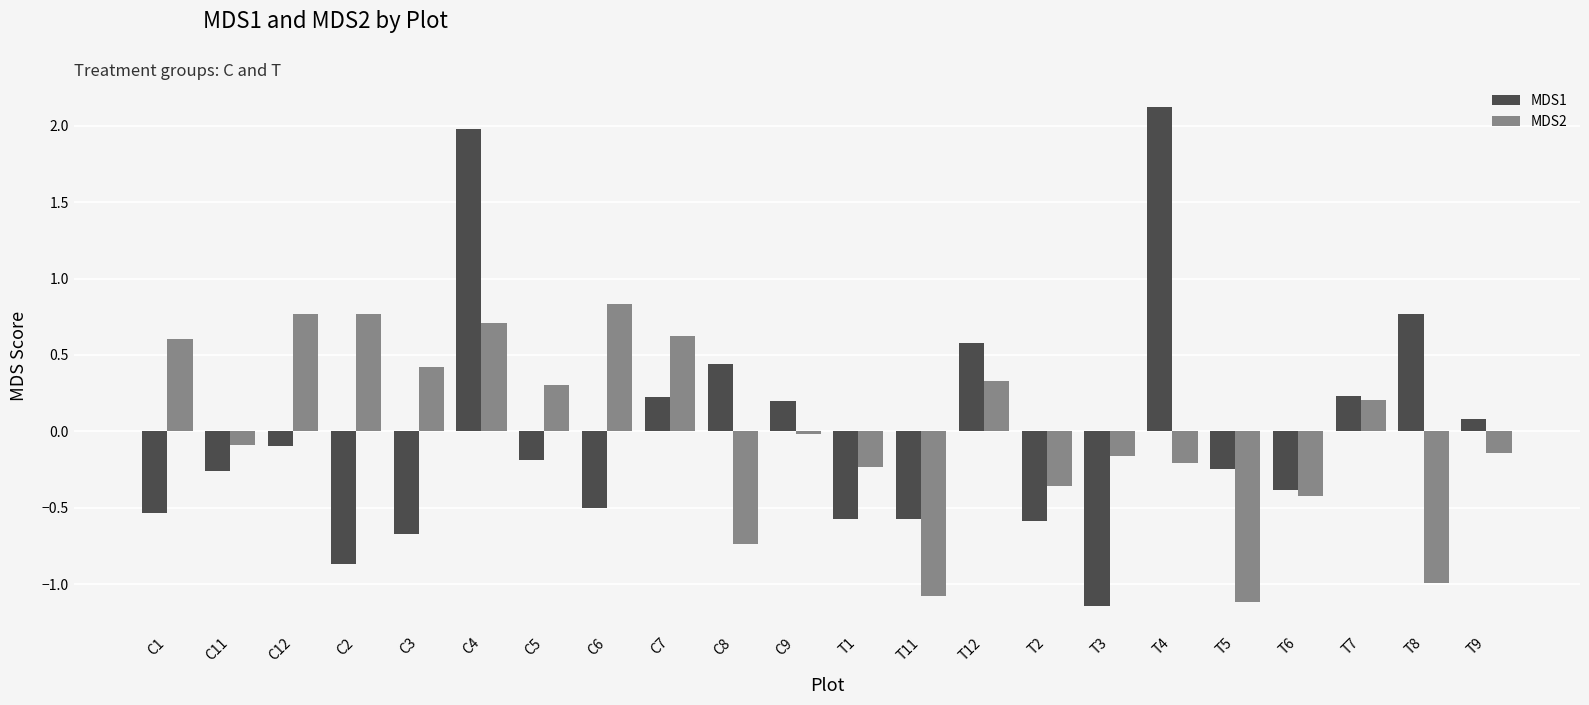

Which category has the highest value in the MDS1 series?

T4